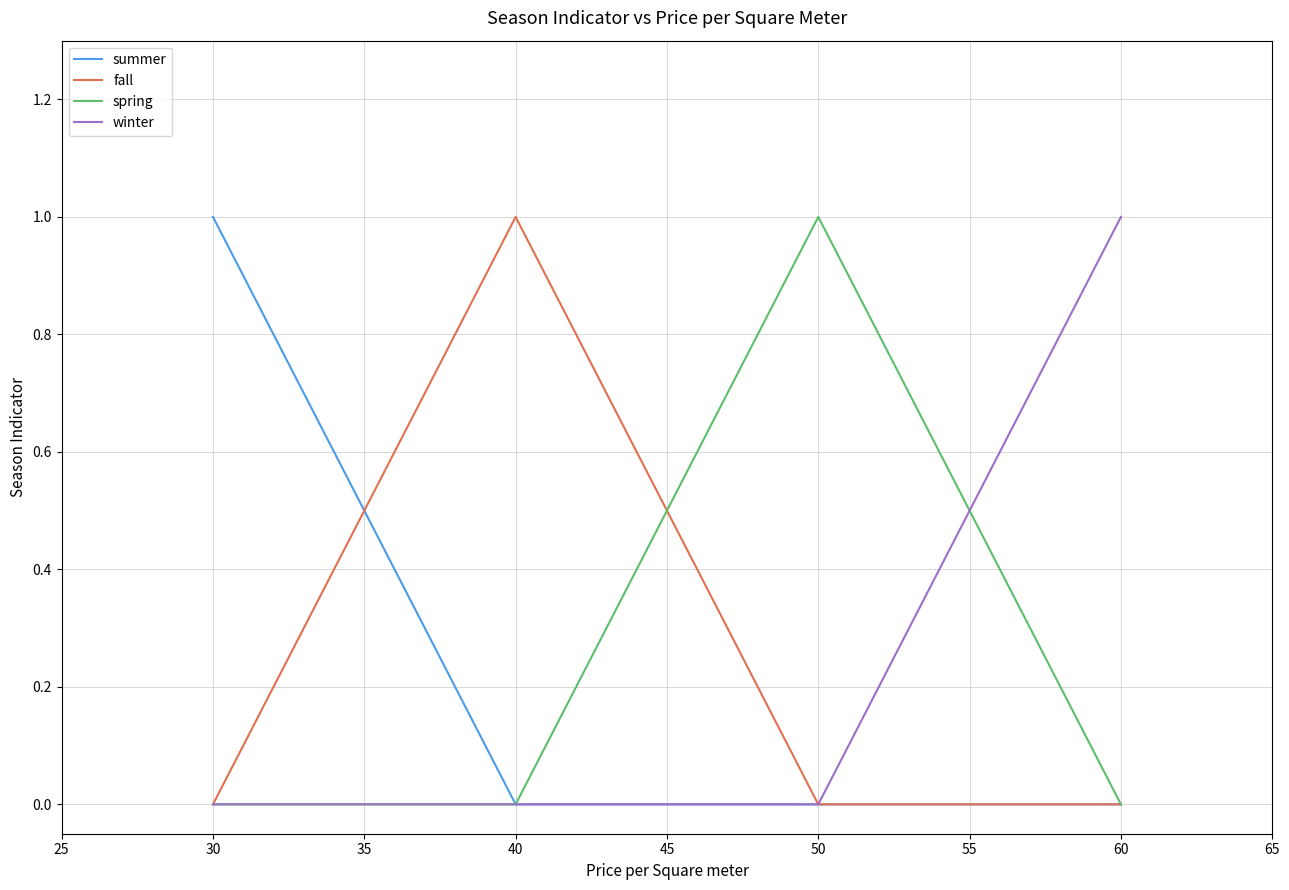

Is it true that fall equals 1 at 60?

False